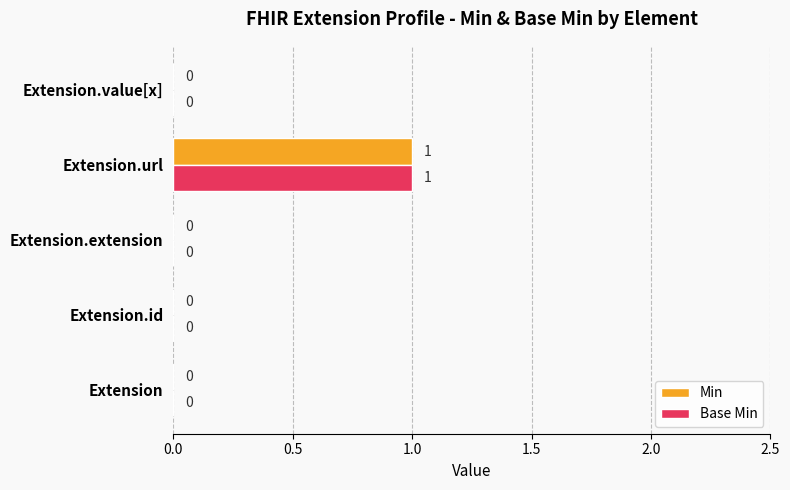

How many data points in Min are above 0?

1